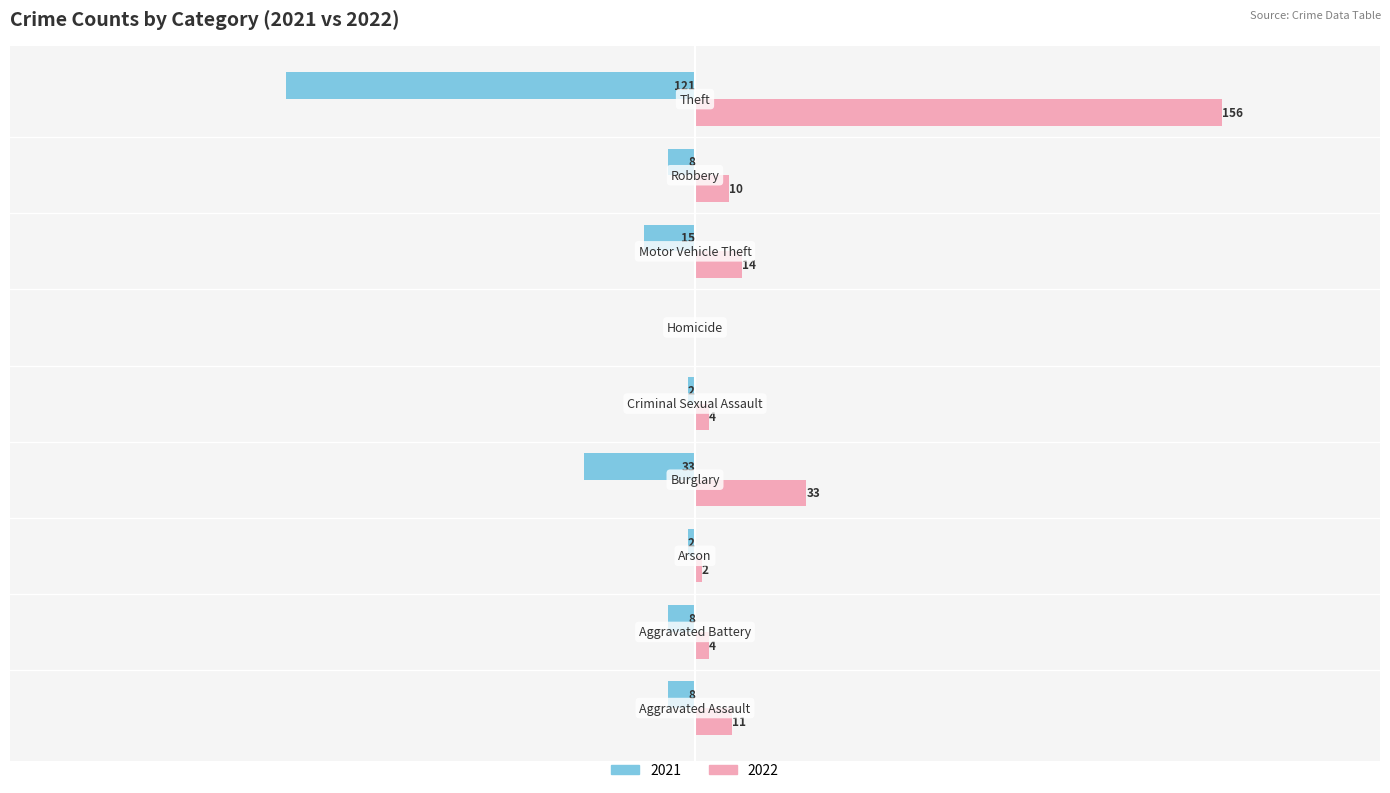

What is the label of the 5th bar from the left?

Criminal Sexual Assault